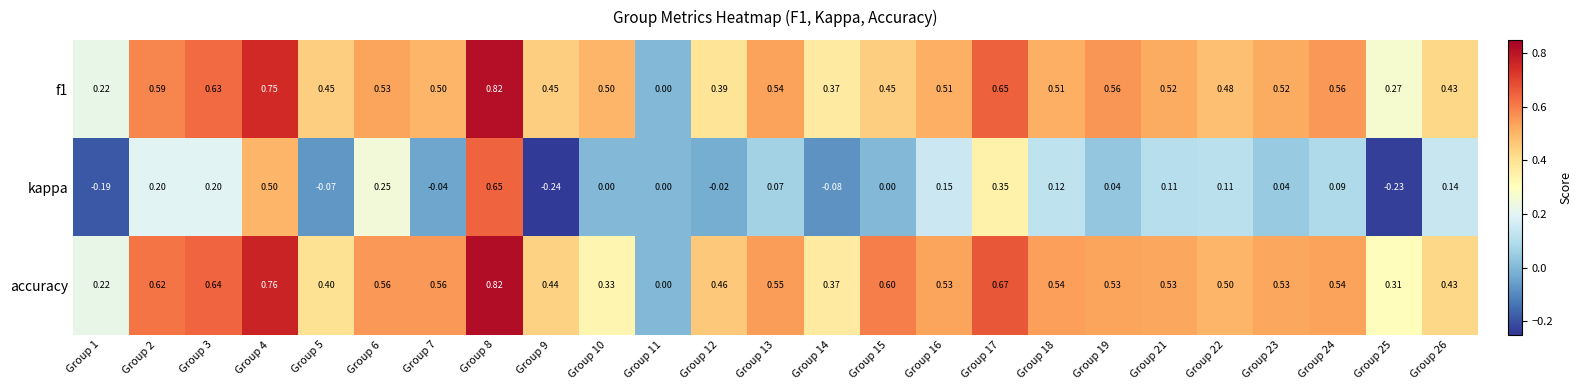

What is the difference between the highest and lowest values at Group 18?

0.4